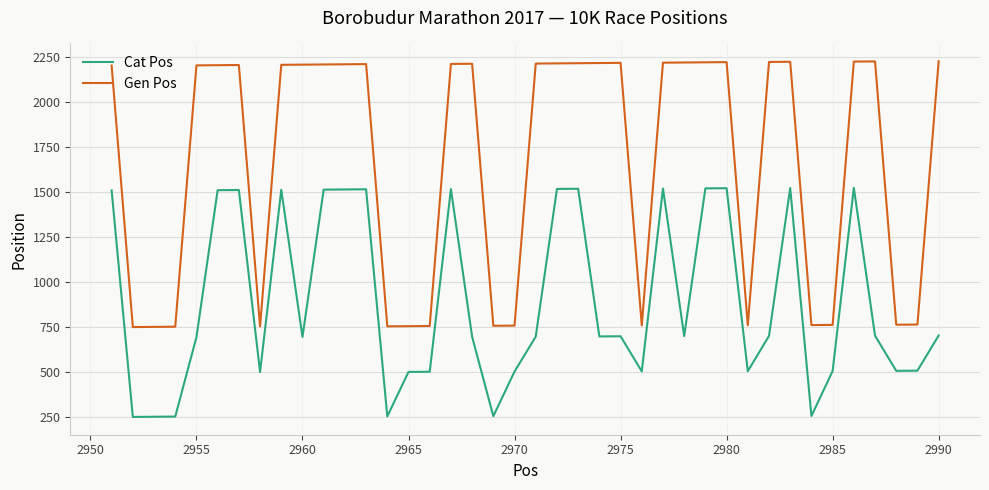

What is the difference between the maximum and second lowest values in the Gen Pos series?

1475